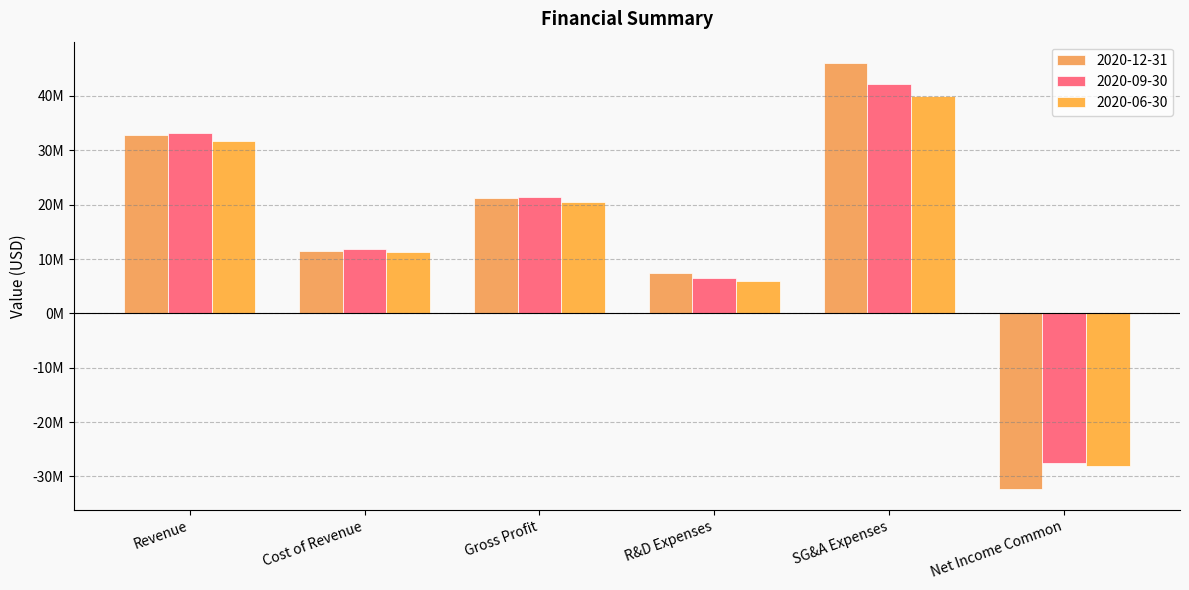

What is the difference between the highest and lowest values at Revenue?

1508000